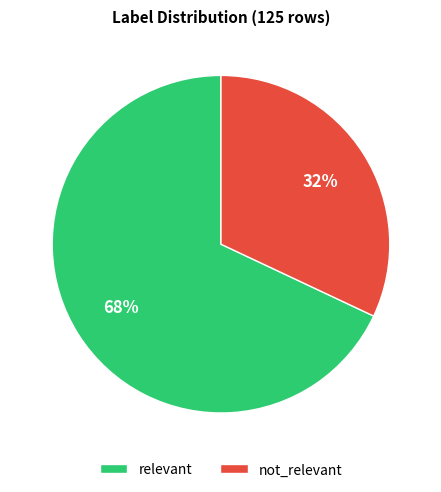

To the nearest percent, what is the combined percentage of relevant and not_relevant?

100%